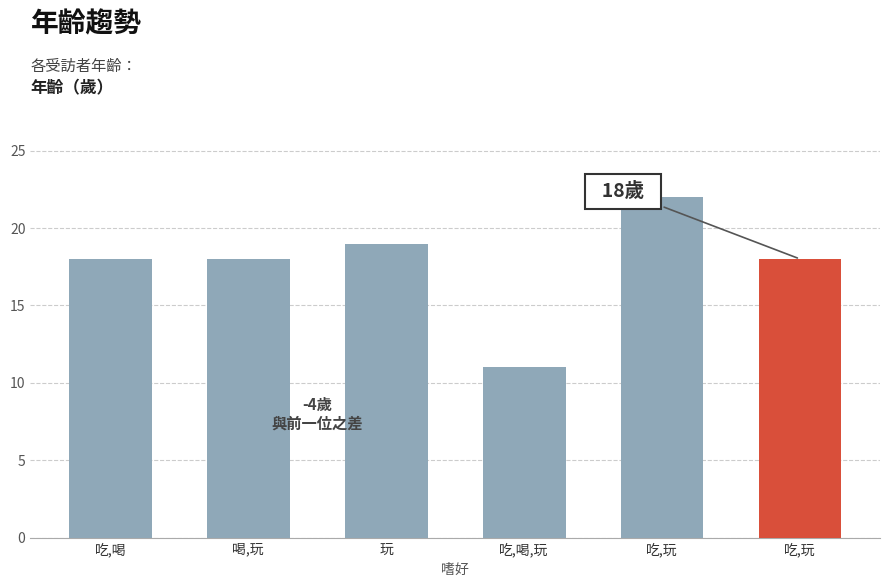

What is the greatest value displayed?

22